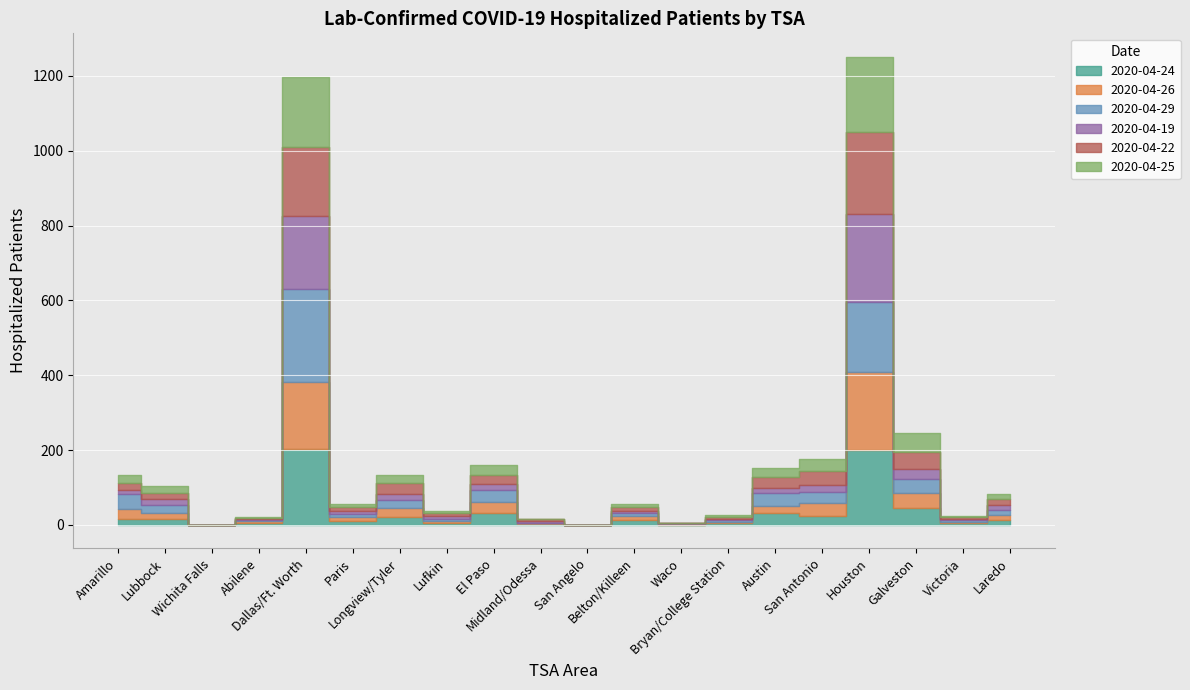

Between Victoria and Wichita Falls, which is larger?

Victoria